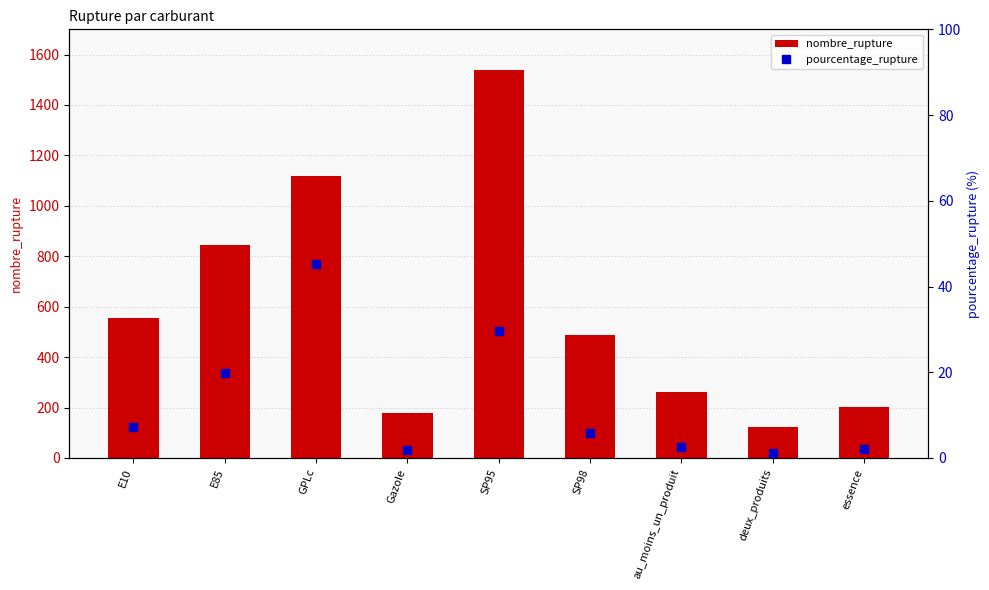

What is the difference between the highest and lowest values at essence?

199.9